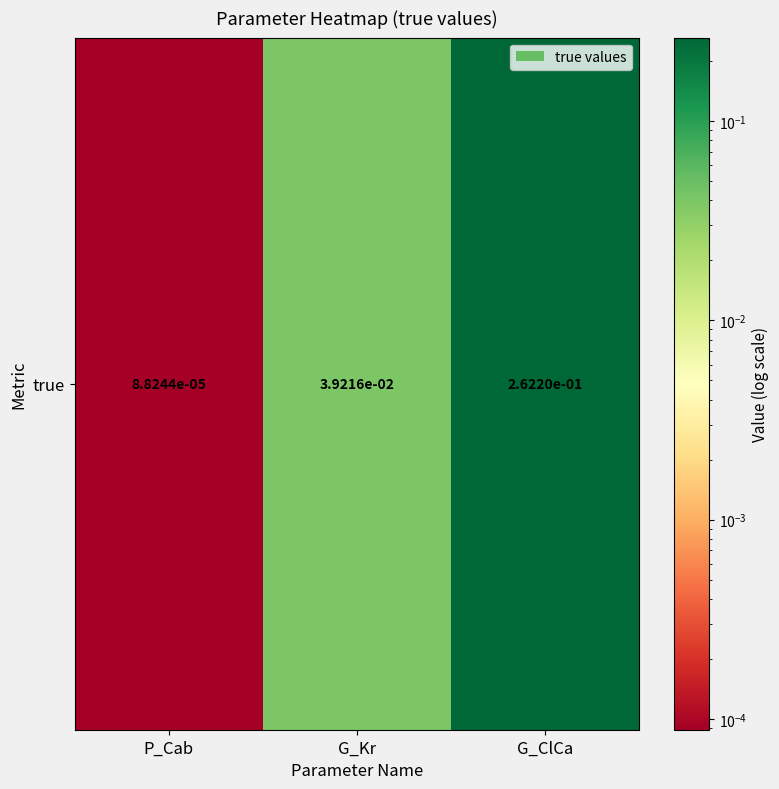

Reading right to left, extract all data points from this chart.

0.3	0.0	0.0